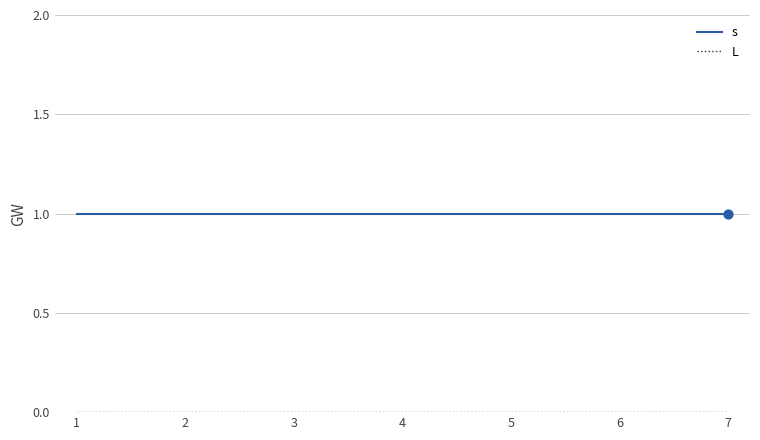

At how many categories does at least one series exceed 0?

7